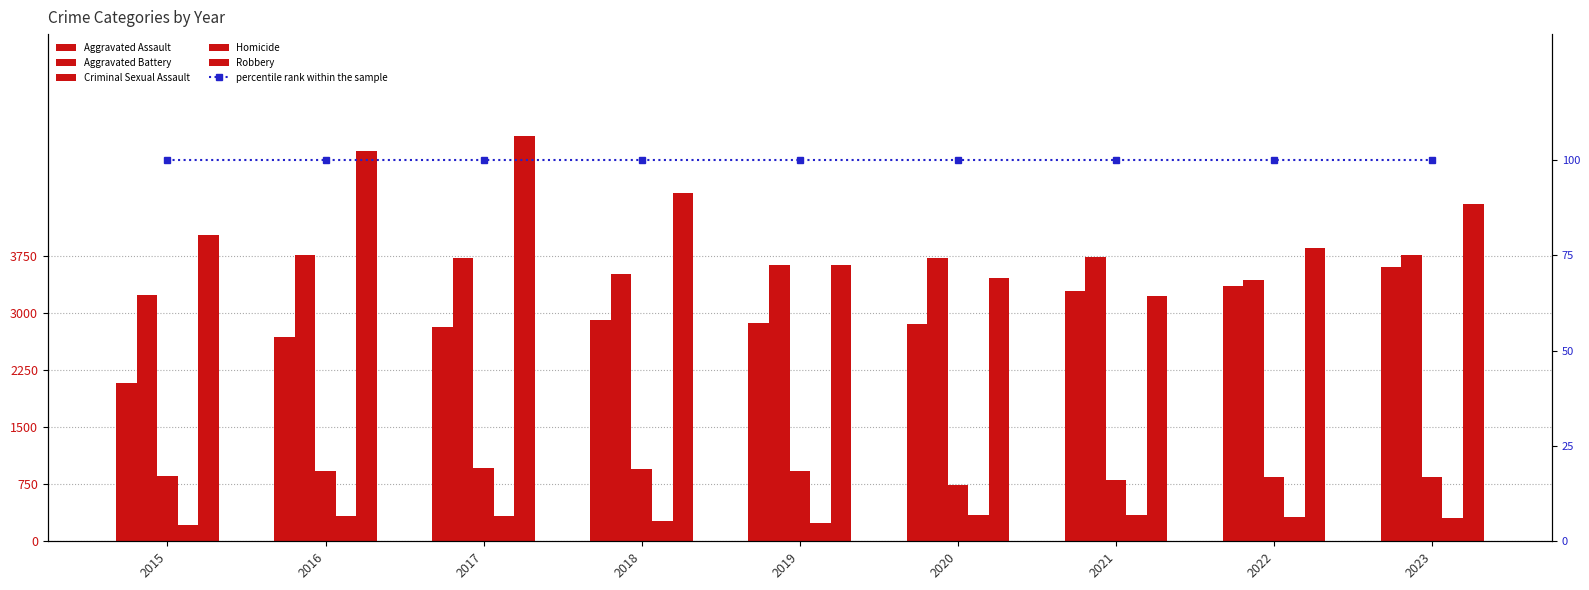

List the series in order of their peak value, lowest first.

percentile rank within the sample, Homicide, Criminal Sexual Assault, Aggravated Assault, Aggravated Battery, Robbery